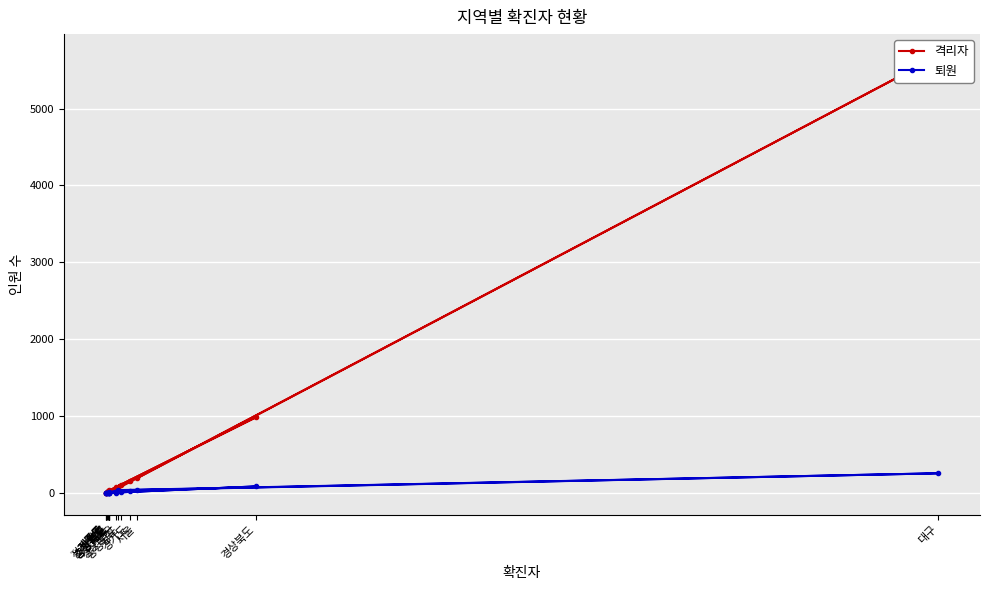

Between which two adjacent categories do 격리자 and 퇴원 first intersect?

강원도 and 전라북도